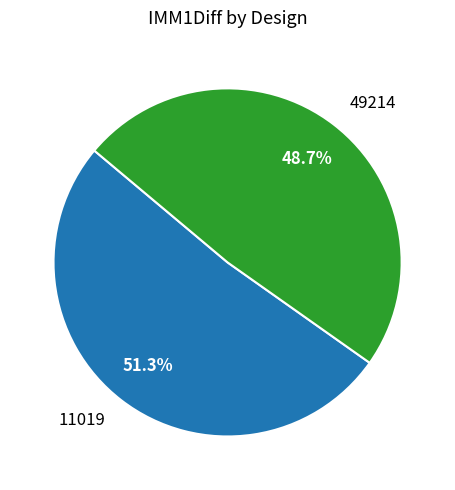

To the nearest percent, what is the combined percentage of 11019 and 49214?

100%